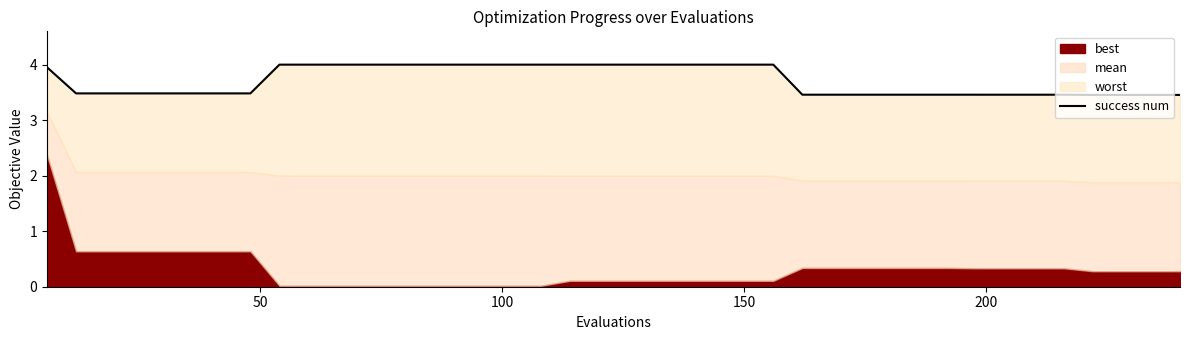

How many lines are shown in the chart?

1